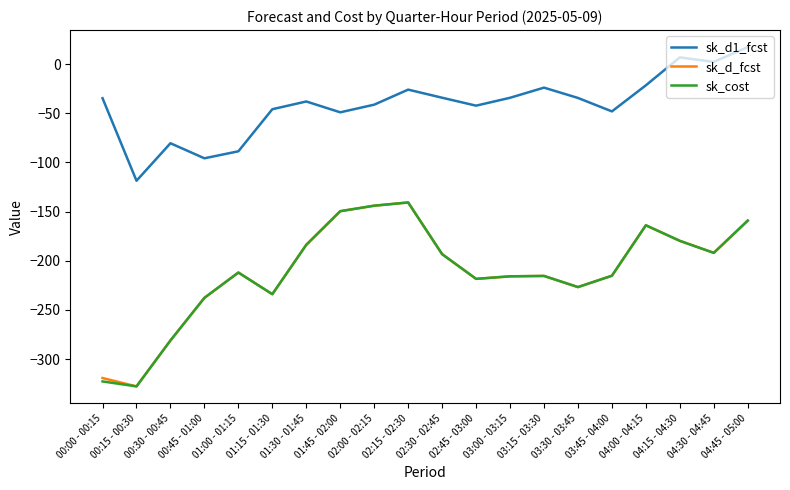

At which category does sk_d1_fcst reach its first local peak?

00:30 - 00:45